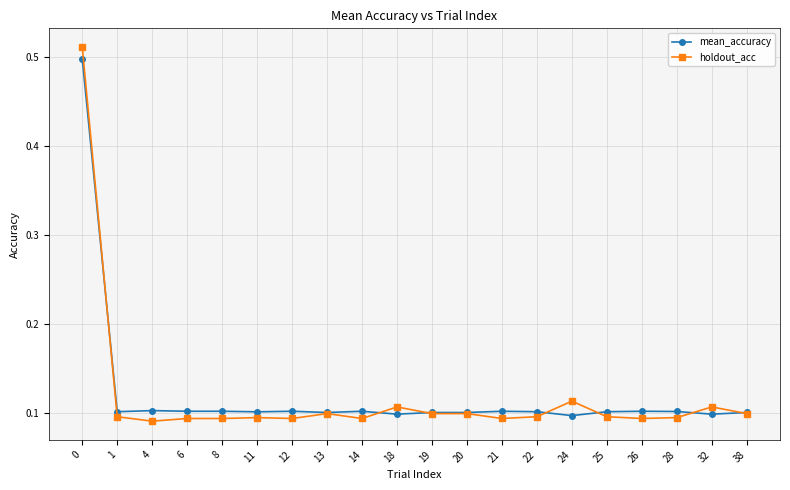

Is it true that holdout_acc equals 0.1 at 32?

True